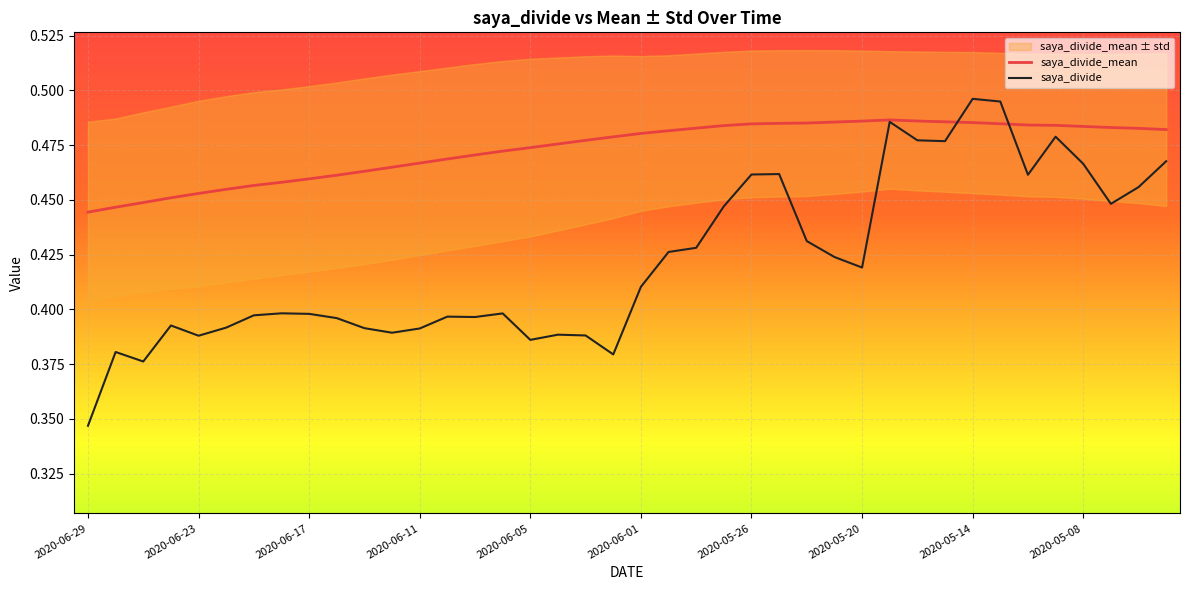

At which label is saya_divide closest to 0?

2020-06-29